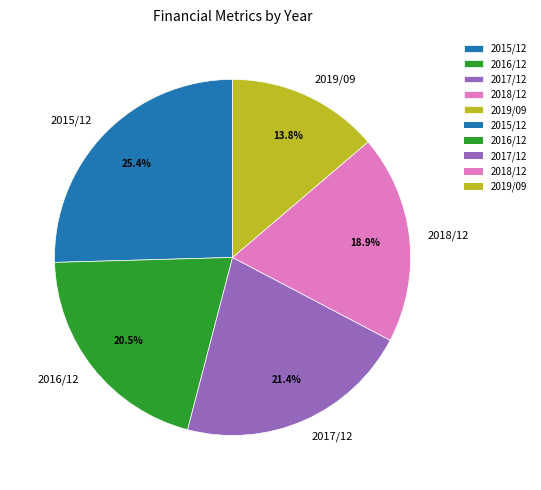

Does any single category account for the majority?

No